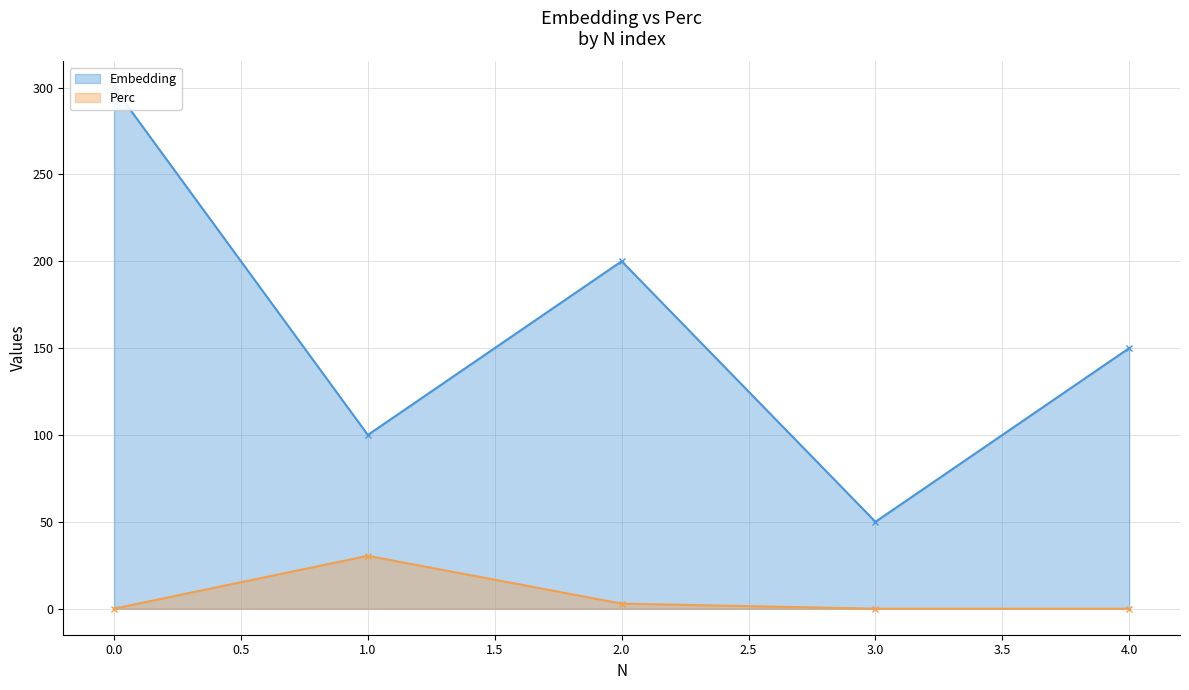

True or false: Perc has more than 0 points higher than both neighbors.

True